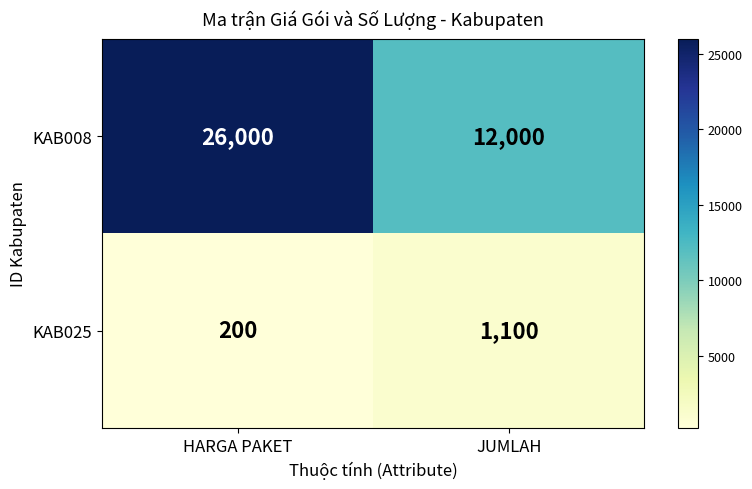

Which series has the largest range (max minus min)?

KAB008